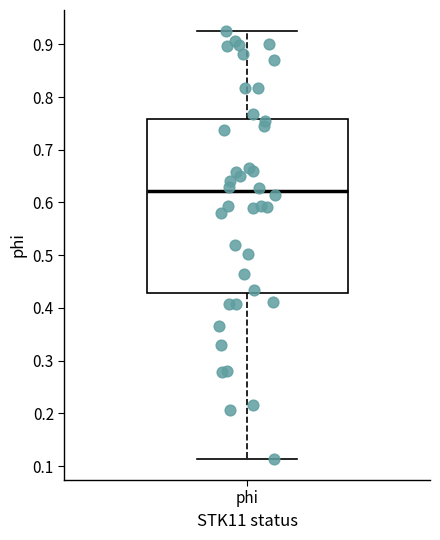

Where is the upper edge of the box for phi on the y-axis? The values are not printed on the chart, so give them approximately, as read against the axis.

0.76